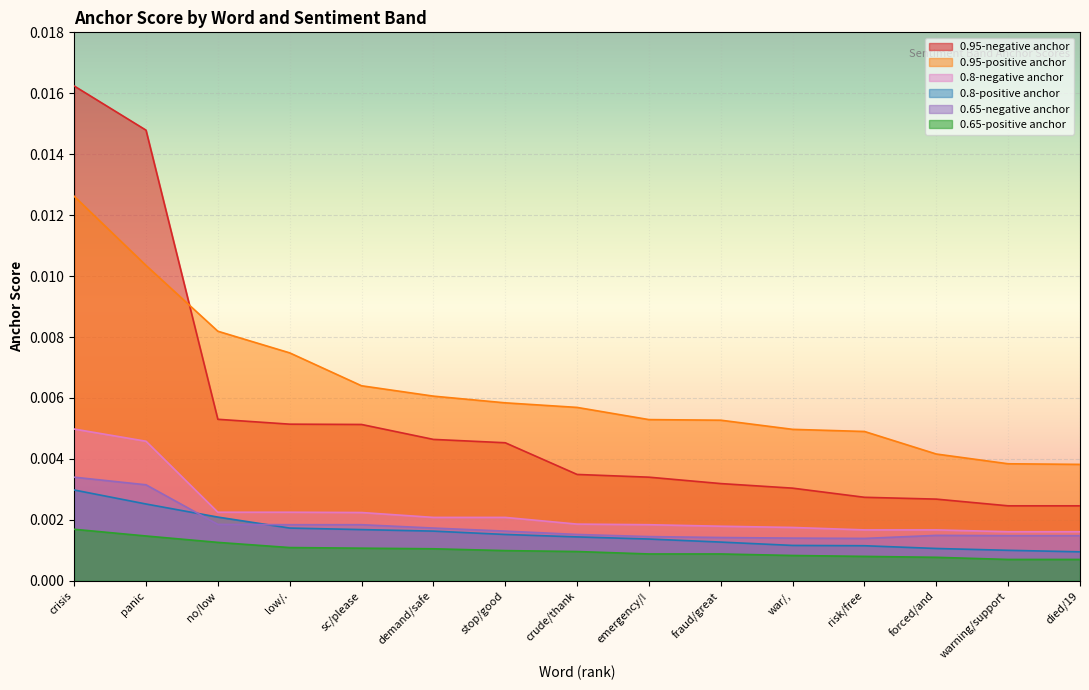

List the labels in order of 0.95-negative anchor value, smallest first.

warning/support, died/19, forced/and, risk/free, war/,, fraud/great, emergency/!, crude/thank, stop/good, demand/safe, sc/please, low/., no/low, panic, crisis